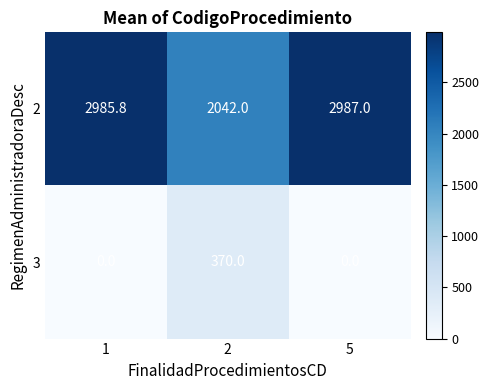

What is the difference between the highest and lowest values at 5?

2987.0